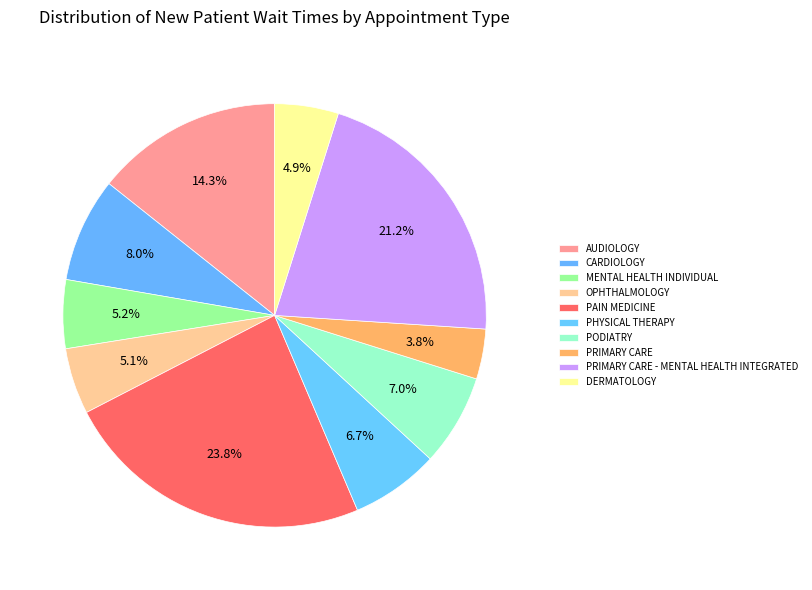

To the nearest percent, what is the combined percentage of AUDIOLOGY and PODIATRY?

21%